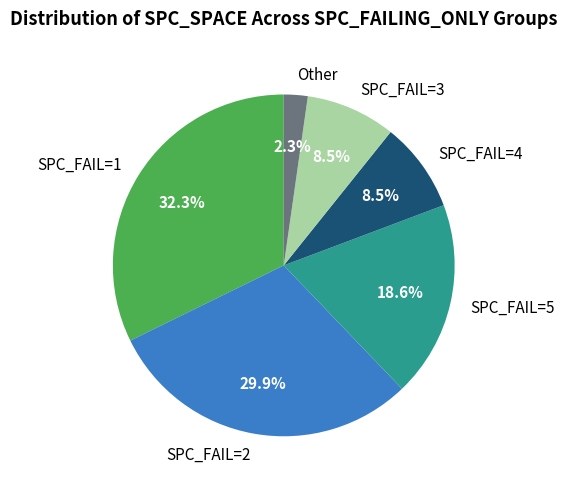

Which category has the smallest portion of the pie?

Other